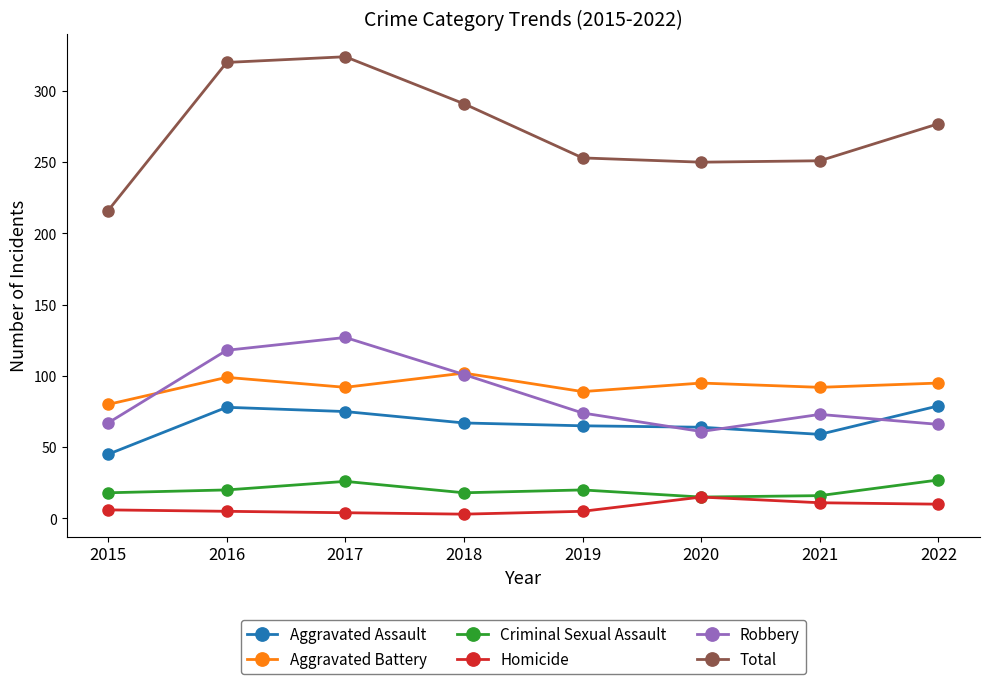

Which series has the largest range (max minus min)?

Total